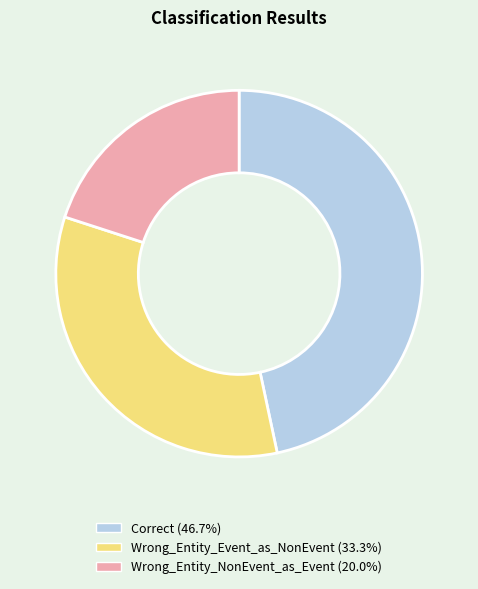

Combined, do Wrong_Entity_NonEvent_as_Event and Correct account for over 50%?

Yes